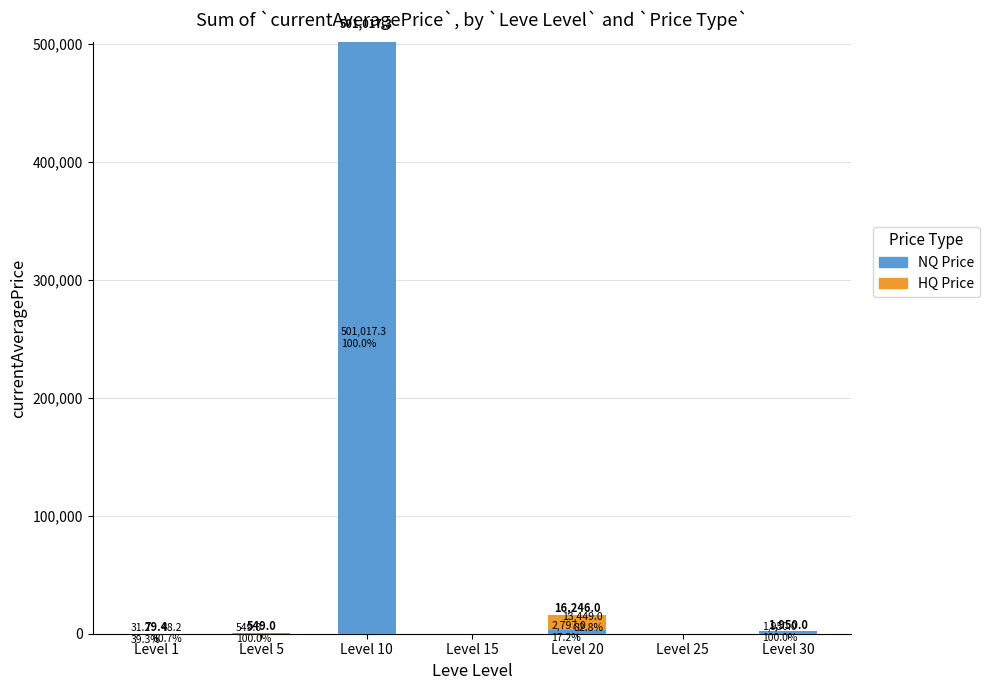

What is the maximum value for NQ Price?

501017.3